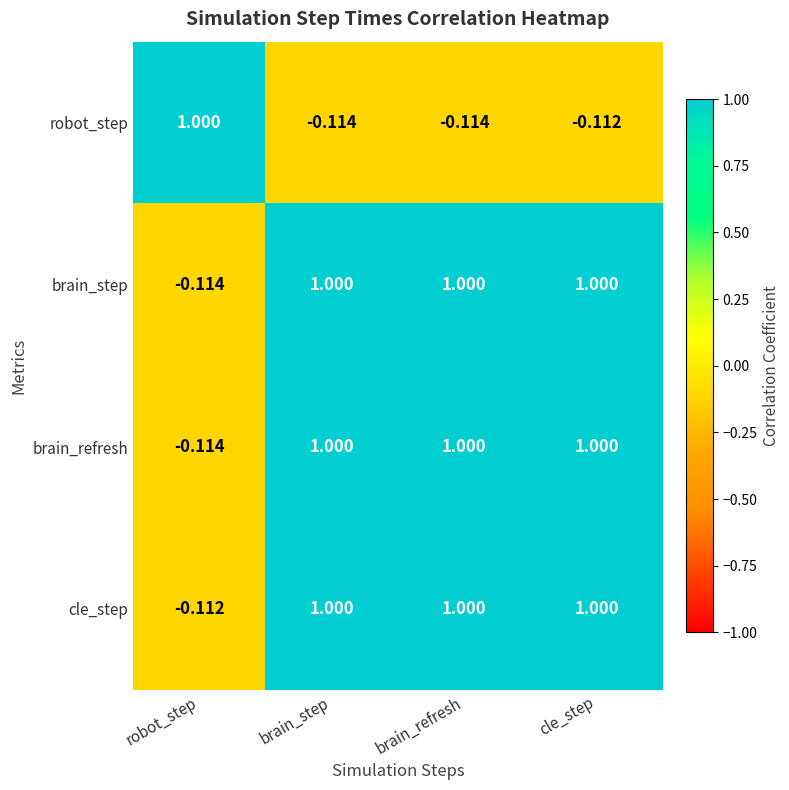

How many values in the brain_step series are below 1?

1